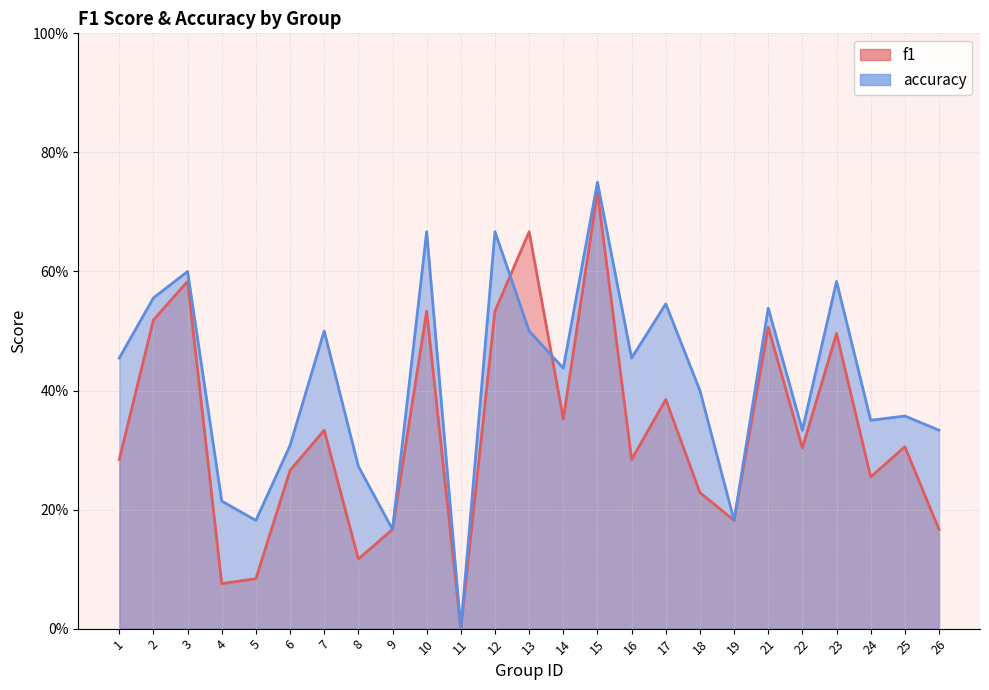

How many distinct data groups are displayed?

2